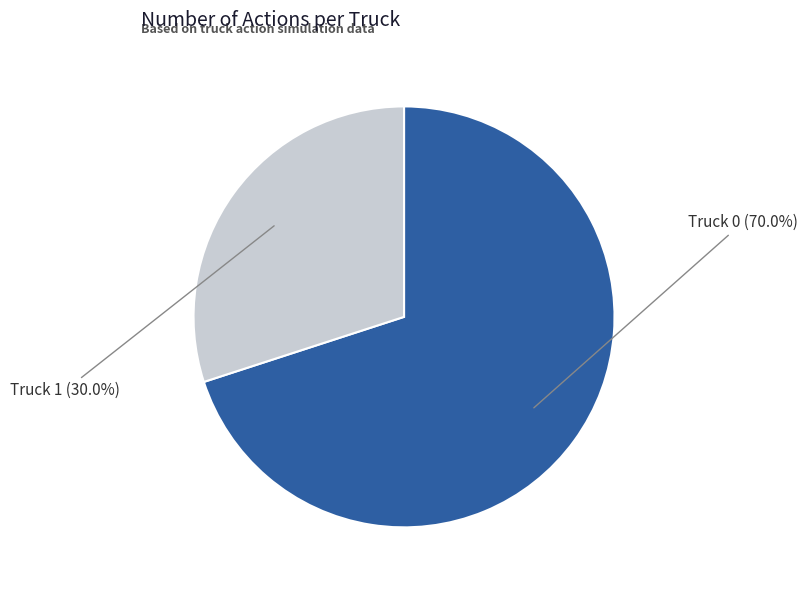

Between Truck 0 and Truck 1, which is larger?

Truck 0